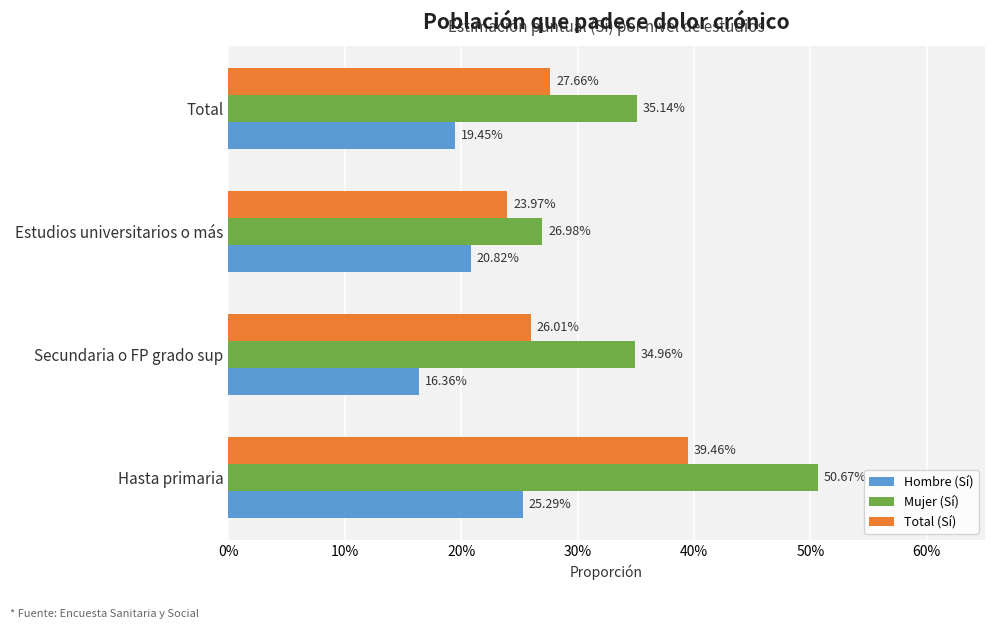

What are all the series names shown in the legend?

Hombre (Sí), Mujer (Sí), Total (Sí)